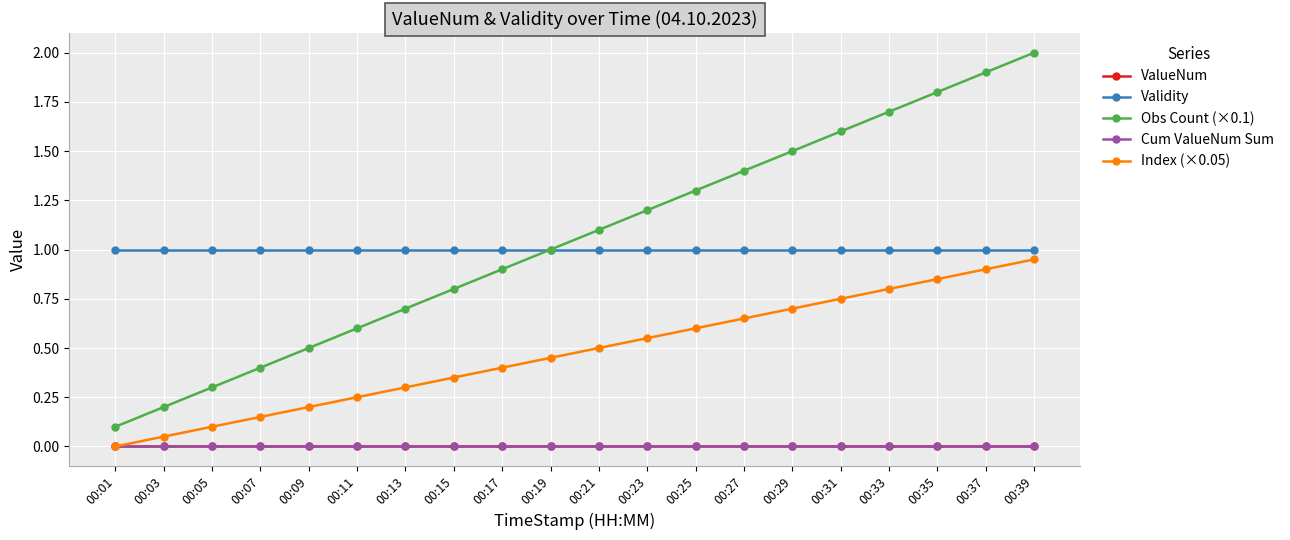

Does the chart have visible grid lines?

Yes